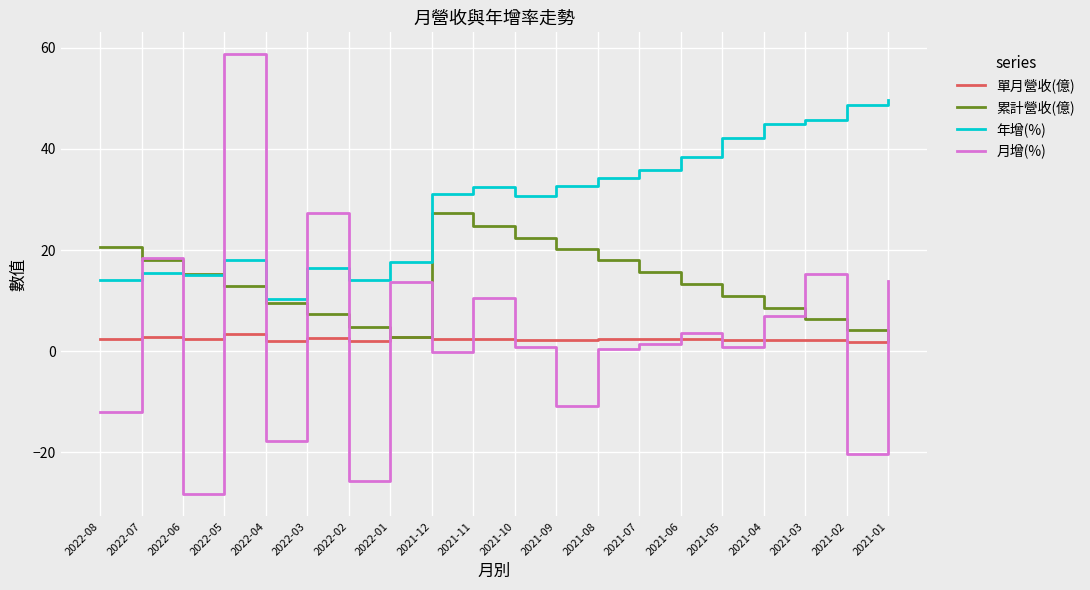

List the series in order of their peak value, highest first.

月增(%), 年增(%), 累計營收(億), 單月營收(億)